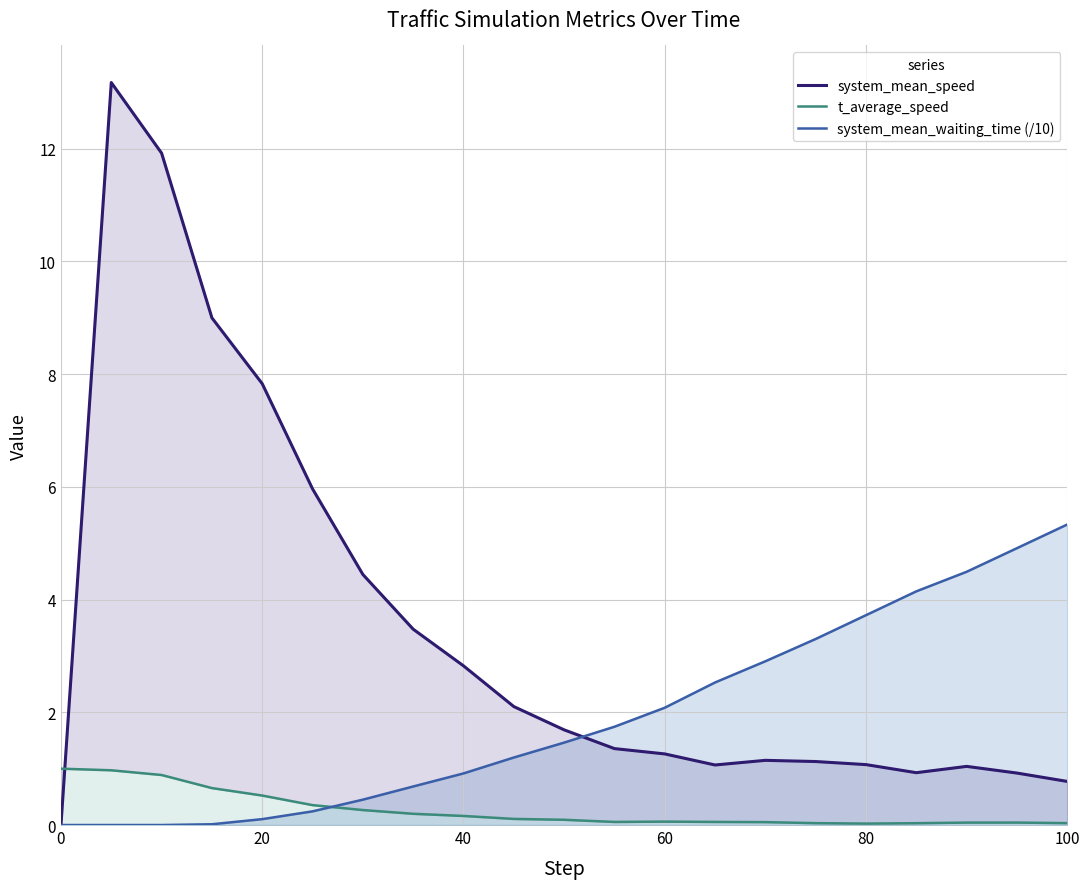

Does the chart have visible grid lines?

Yes